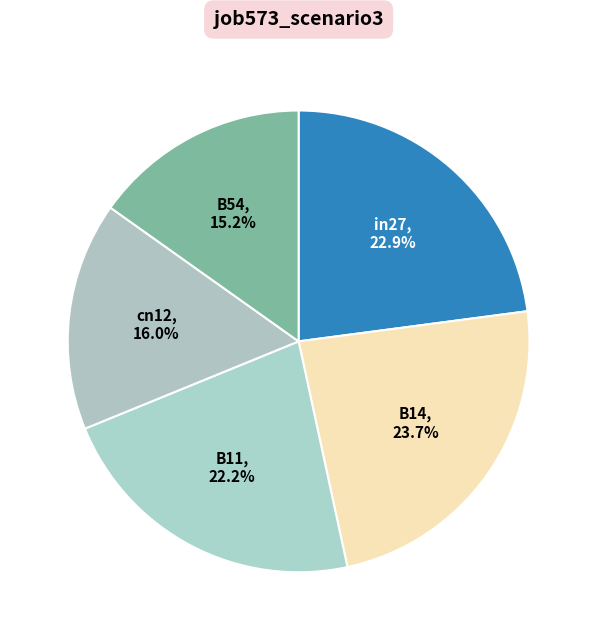

How many slices are in this pie chart?

5